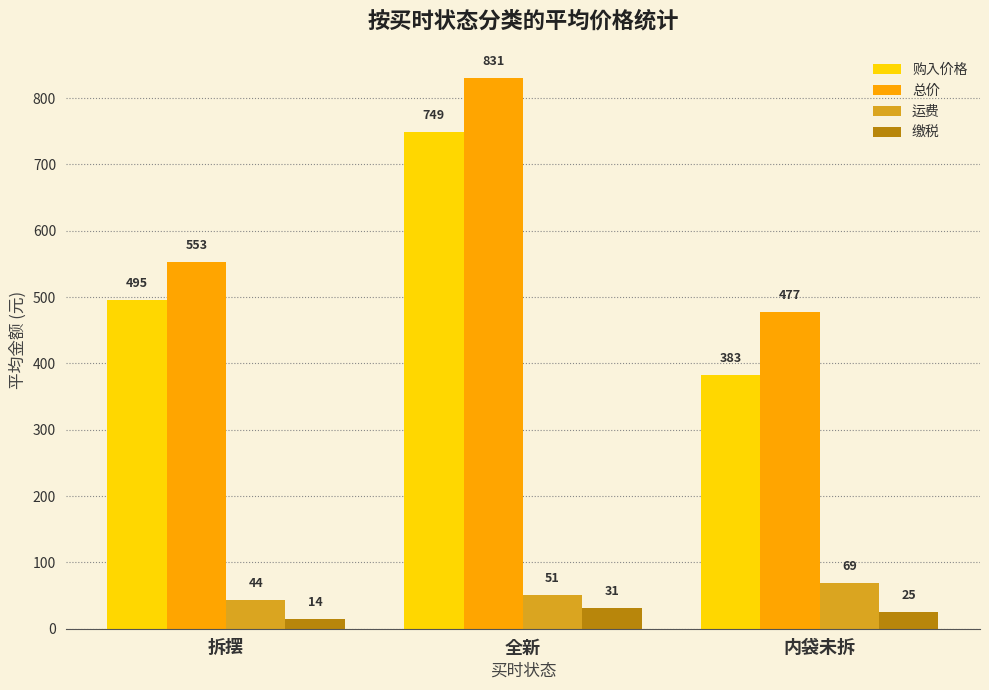

Where is 购入价格 nearest to the value 565?

拆摆